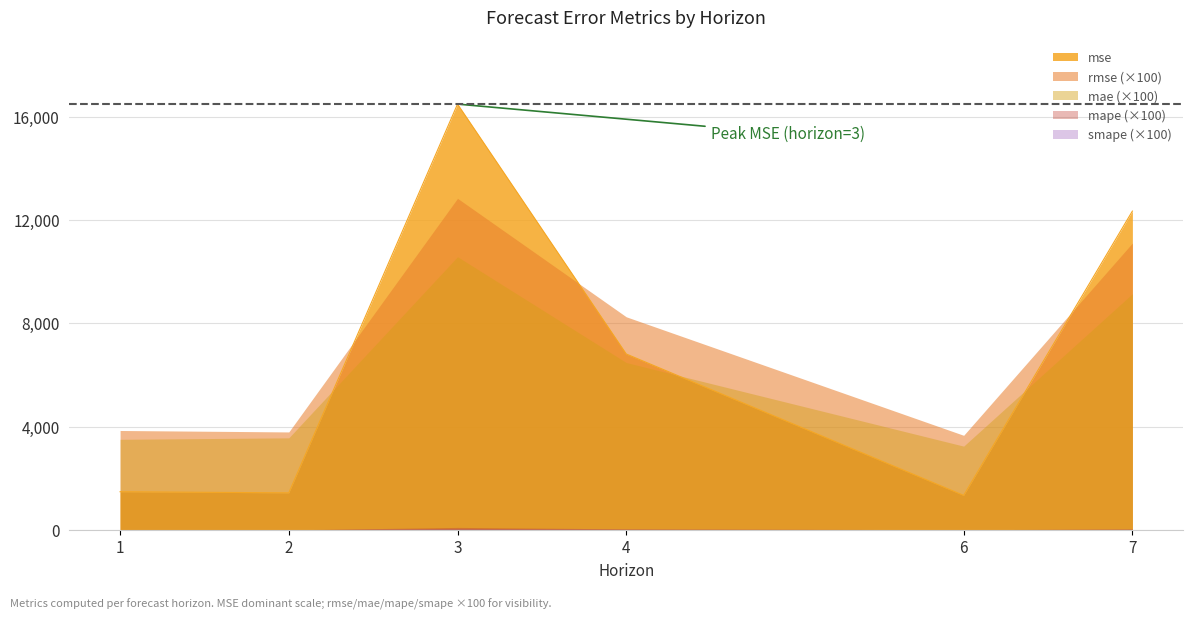

Count the number of data series in this chart.

5